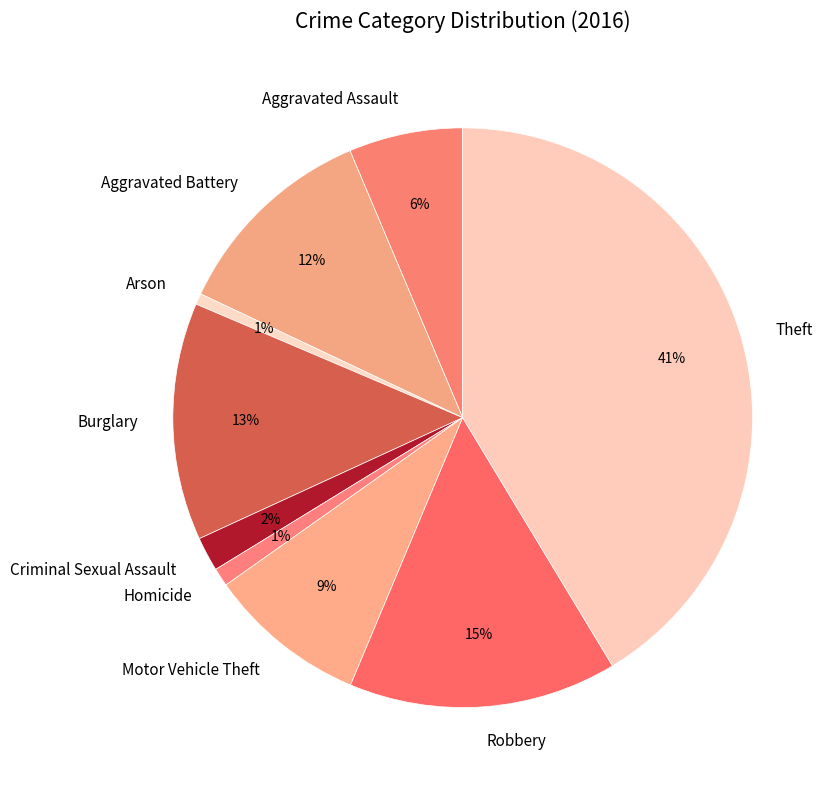

Is it true that Robbery is 15% of the pie?

True